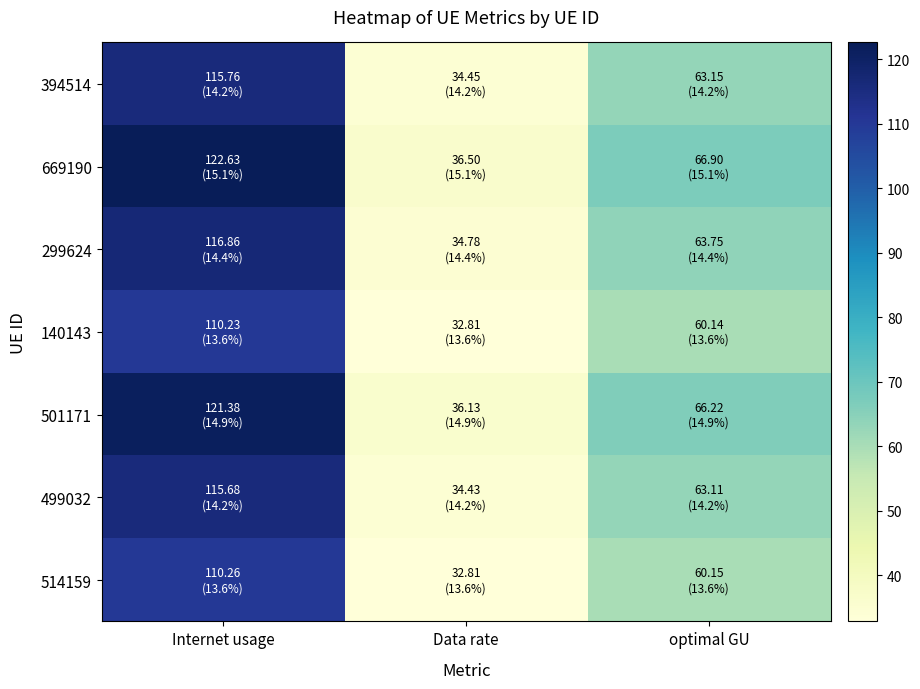

Which series has the largest total across all categories?

669190